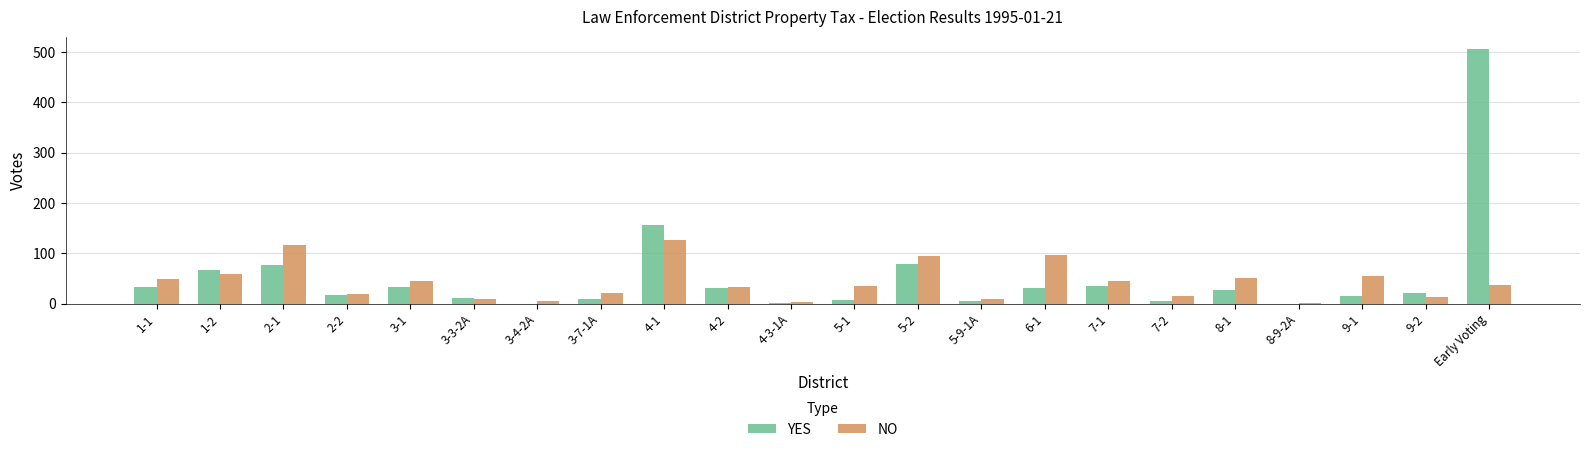

Is the value of NO at 3-3-2A greater than the value of YES at 1-1?

No